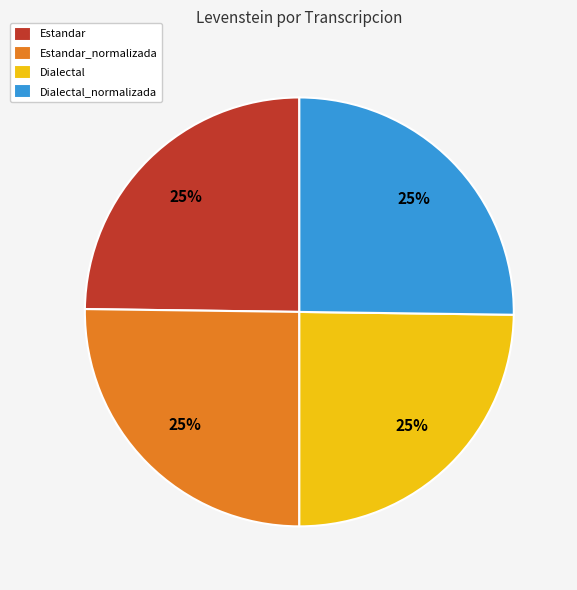

True or false: Dialectal_normalizada accounts for 16% of the total.

False